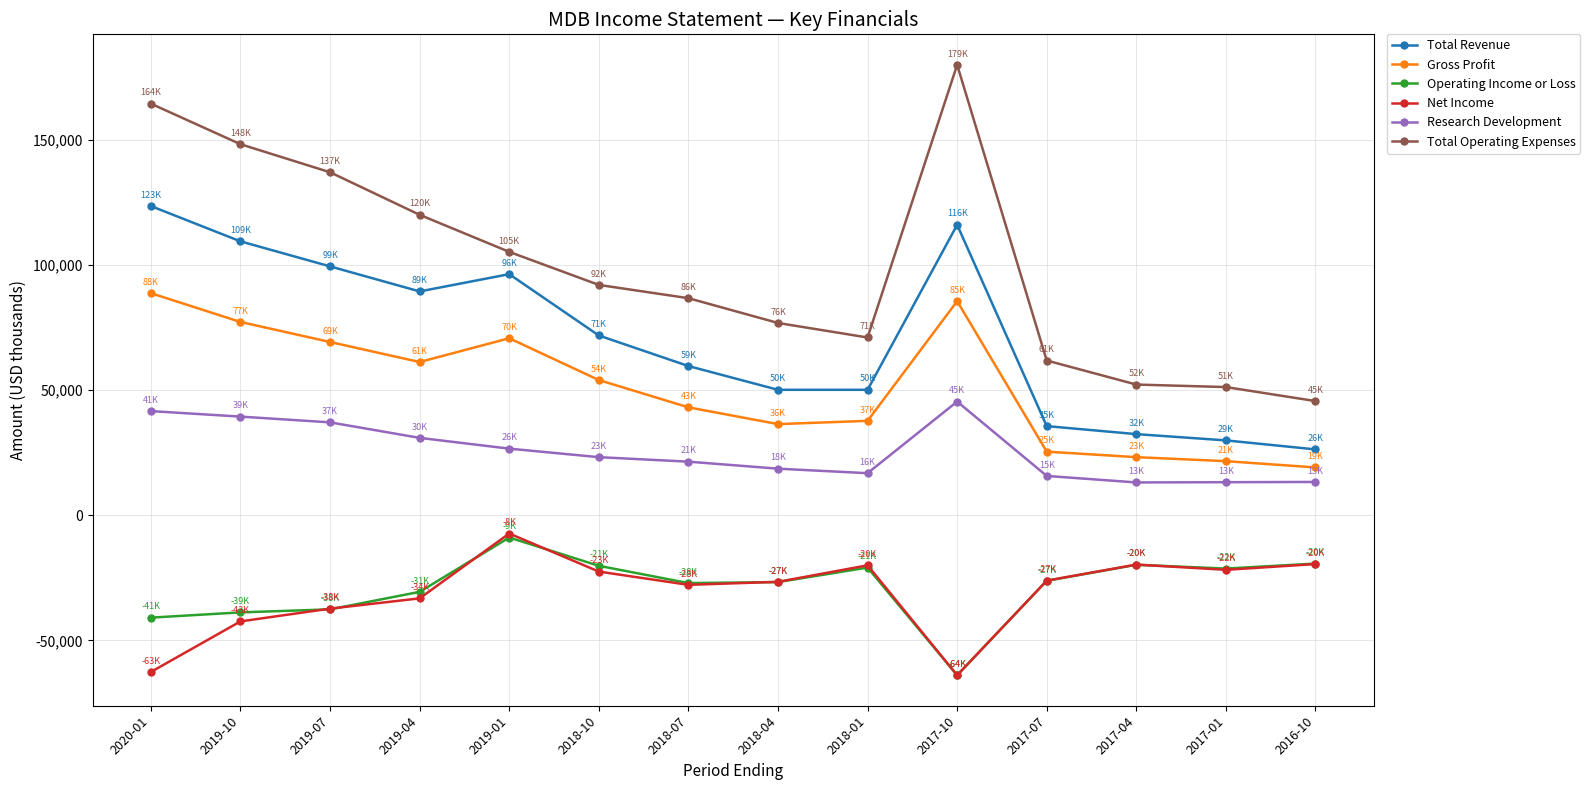

How many values in the Net Income series exceed -26100?

6